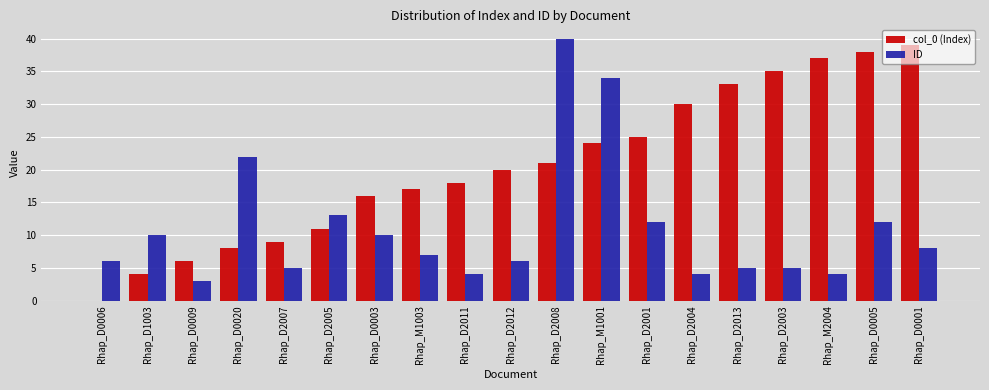

Does the chart contain stacked bars?

No